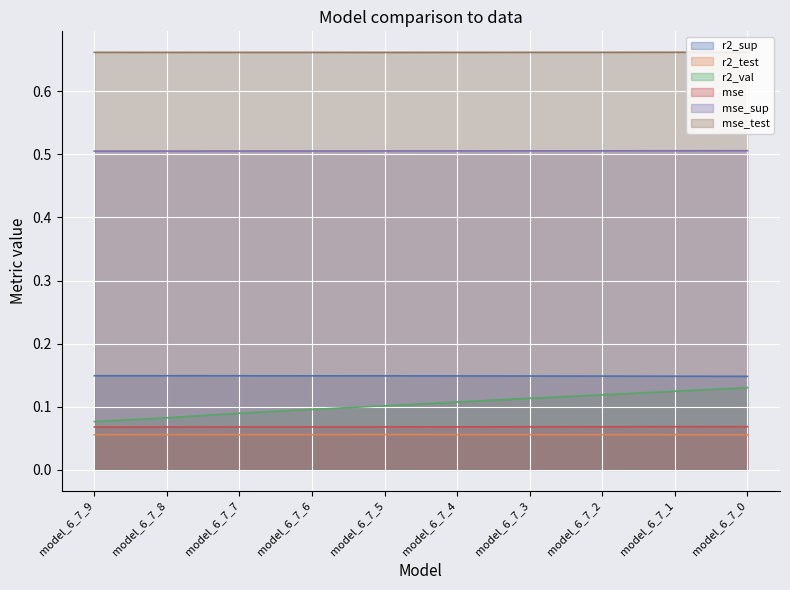

True or false: r2_sup and r2_test intersect in this chart.

False